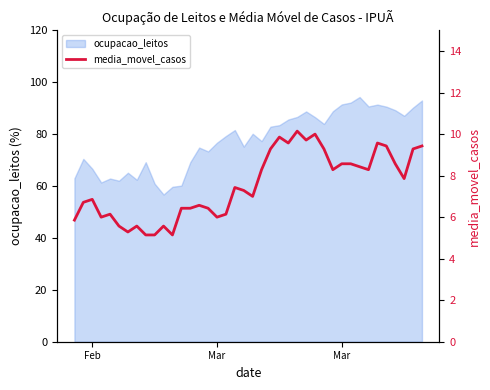

Does the chart have visible grid lines?

No